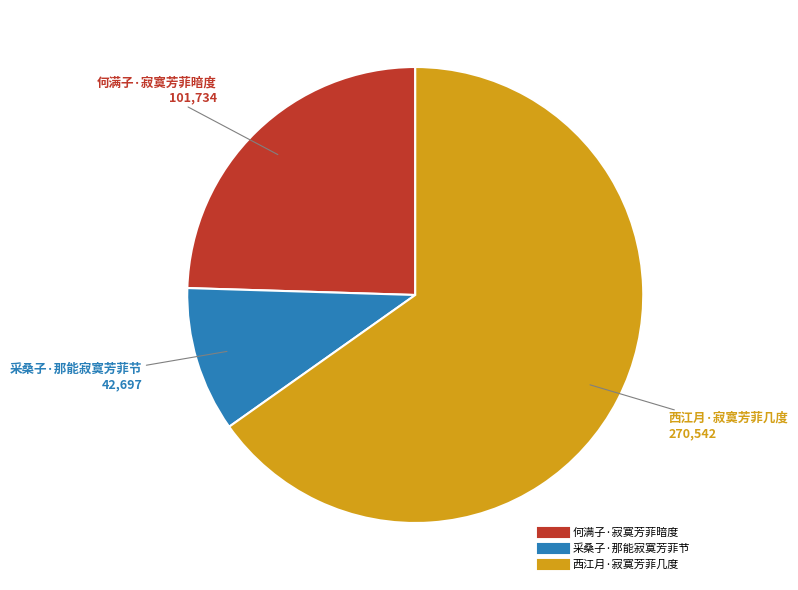

Do 何满子·寂寞芳菲暗度 and 西江月·寂寞芳菲几度 together represent more than half of the pie?

Yes